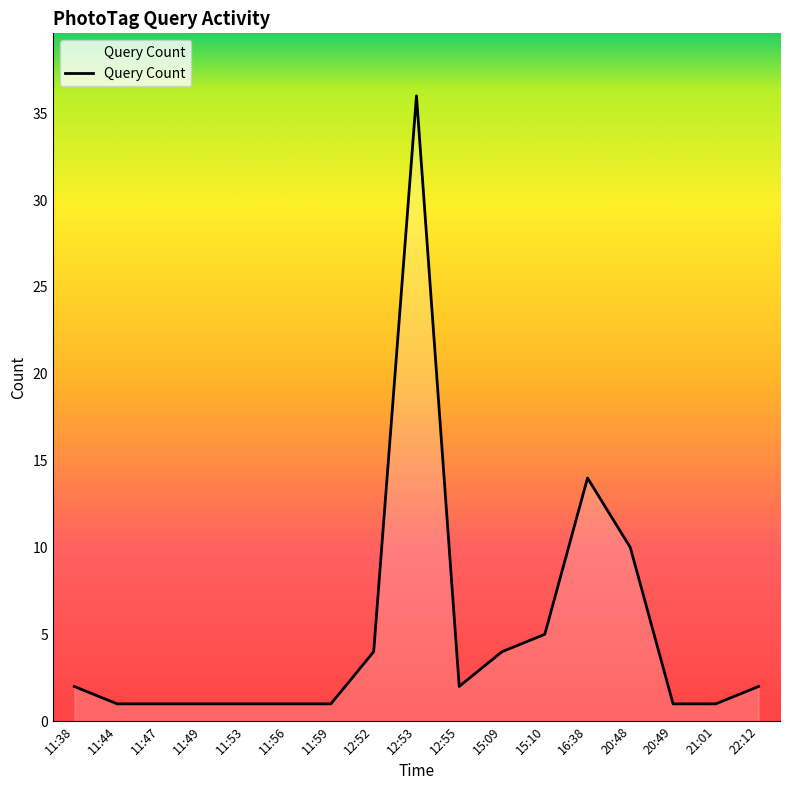

Approximately how many times larger is the value at 16:38 compared to 15:10?

2.8